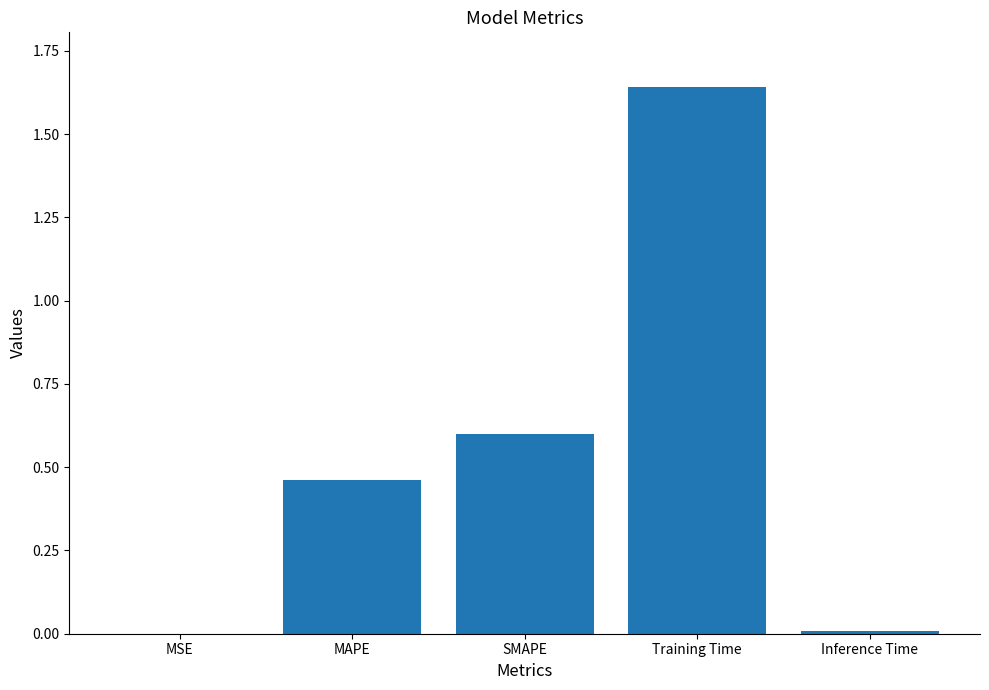

What is the sum of all values?

2.7